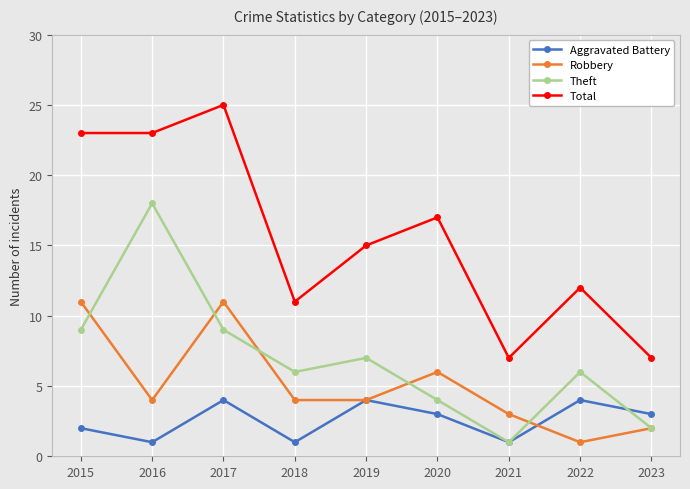

True or false: Aggravated Battery has more than 2 points higher than both neighbors.

True